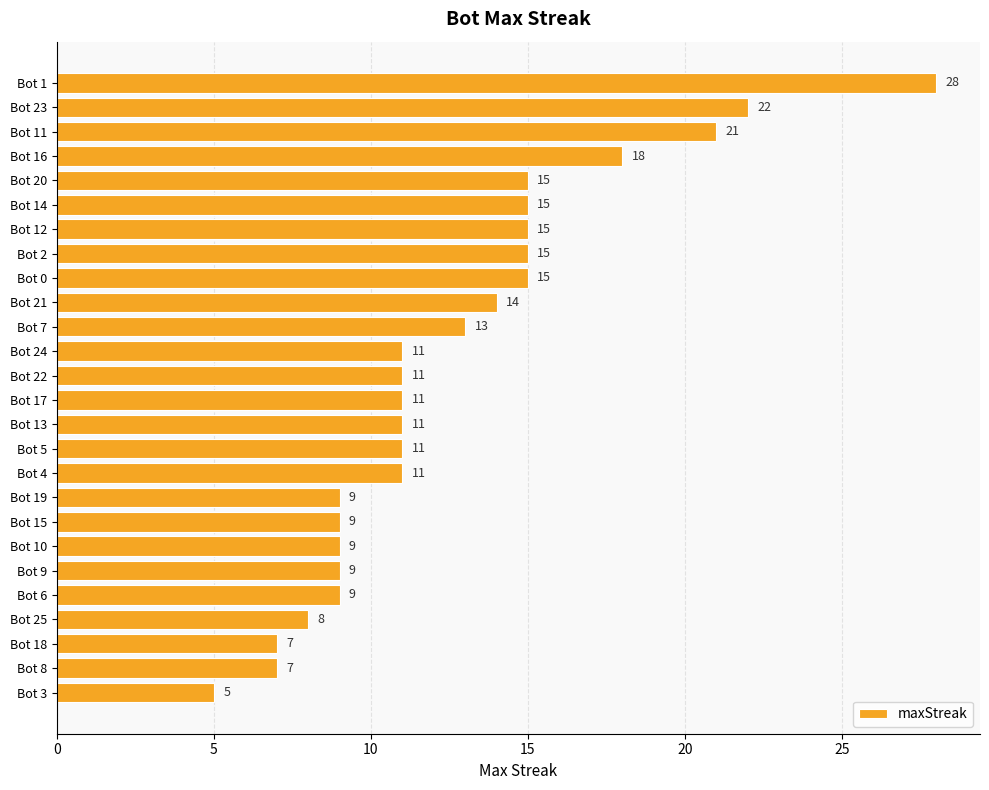

How many bars are there in total?

26